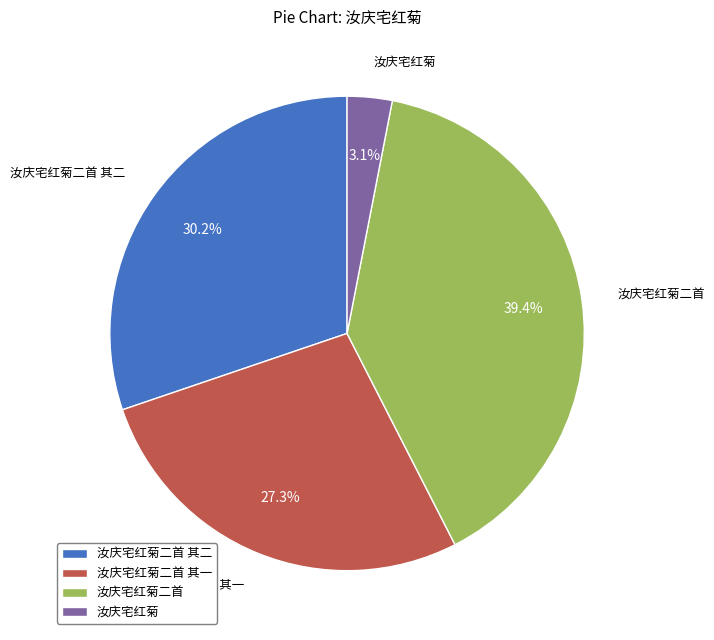

What is the largest slice in the pie chart?

汝庆宅红菊二首